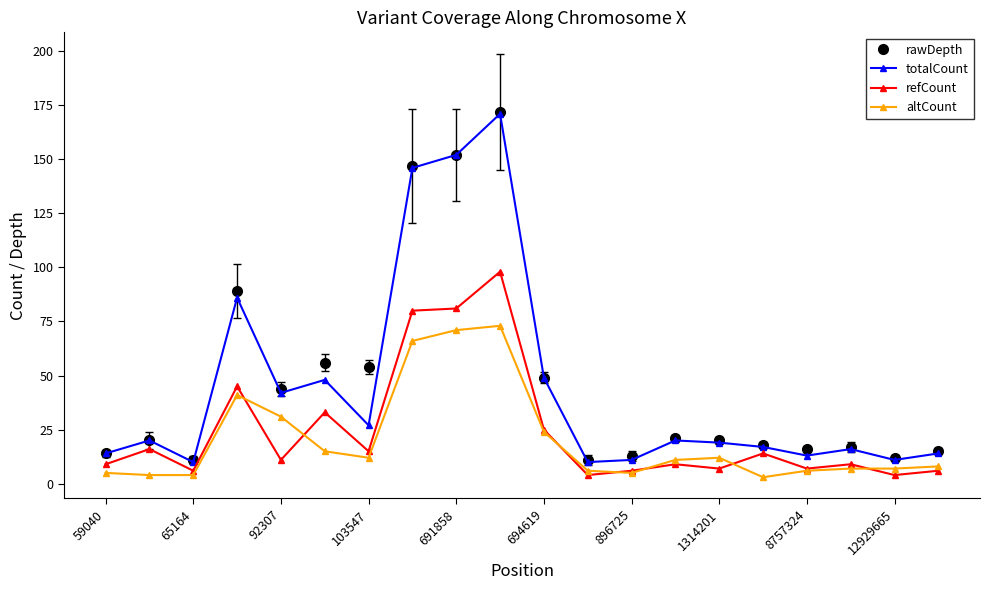

True or false: rawDepth and altCount cross at least once.

False